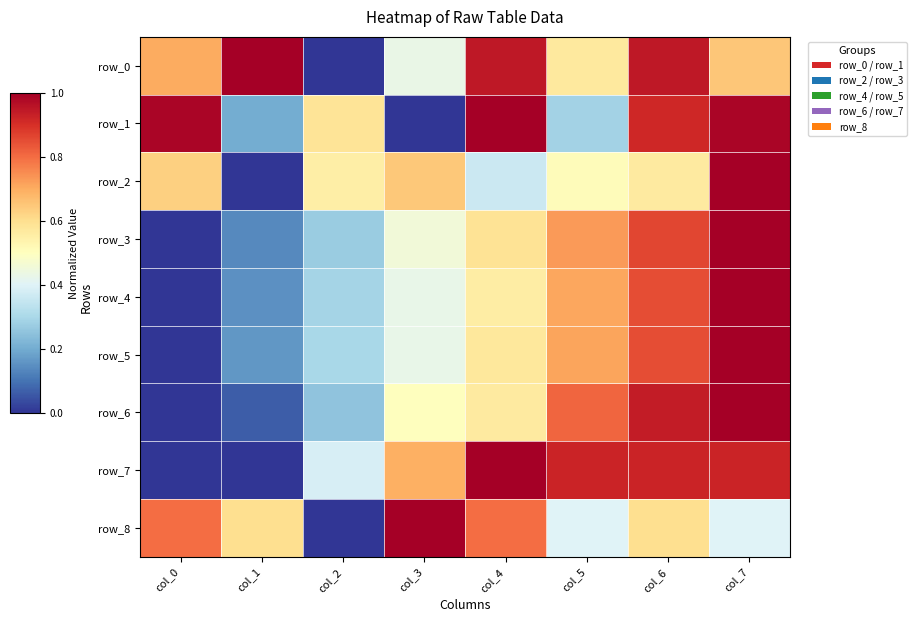

At how many categories does at least one series exceed 0?

8